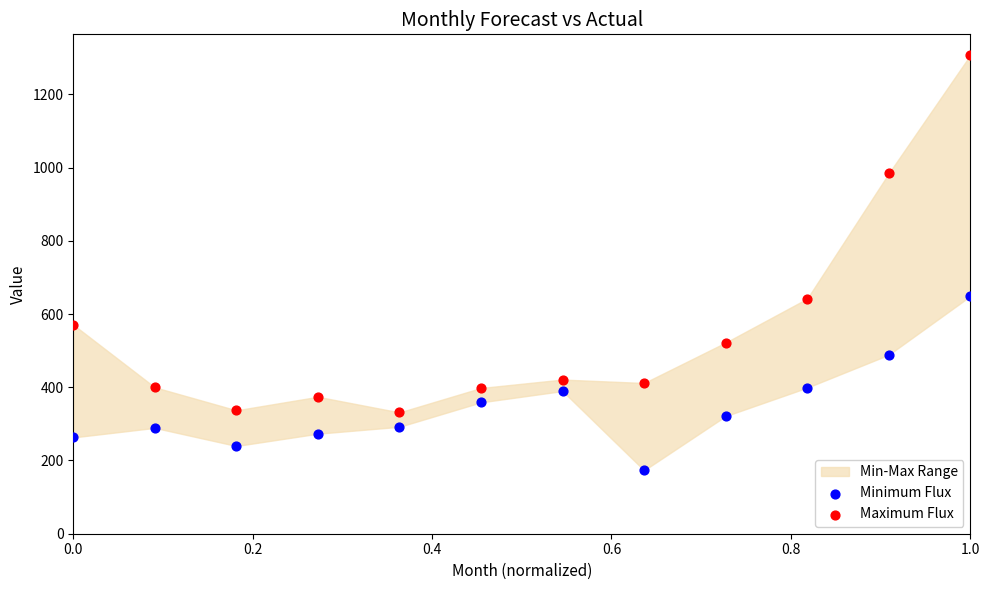

Across all data points, what is the range of X values (max minus min)?

1.0